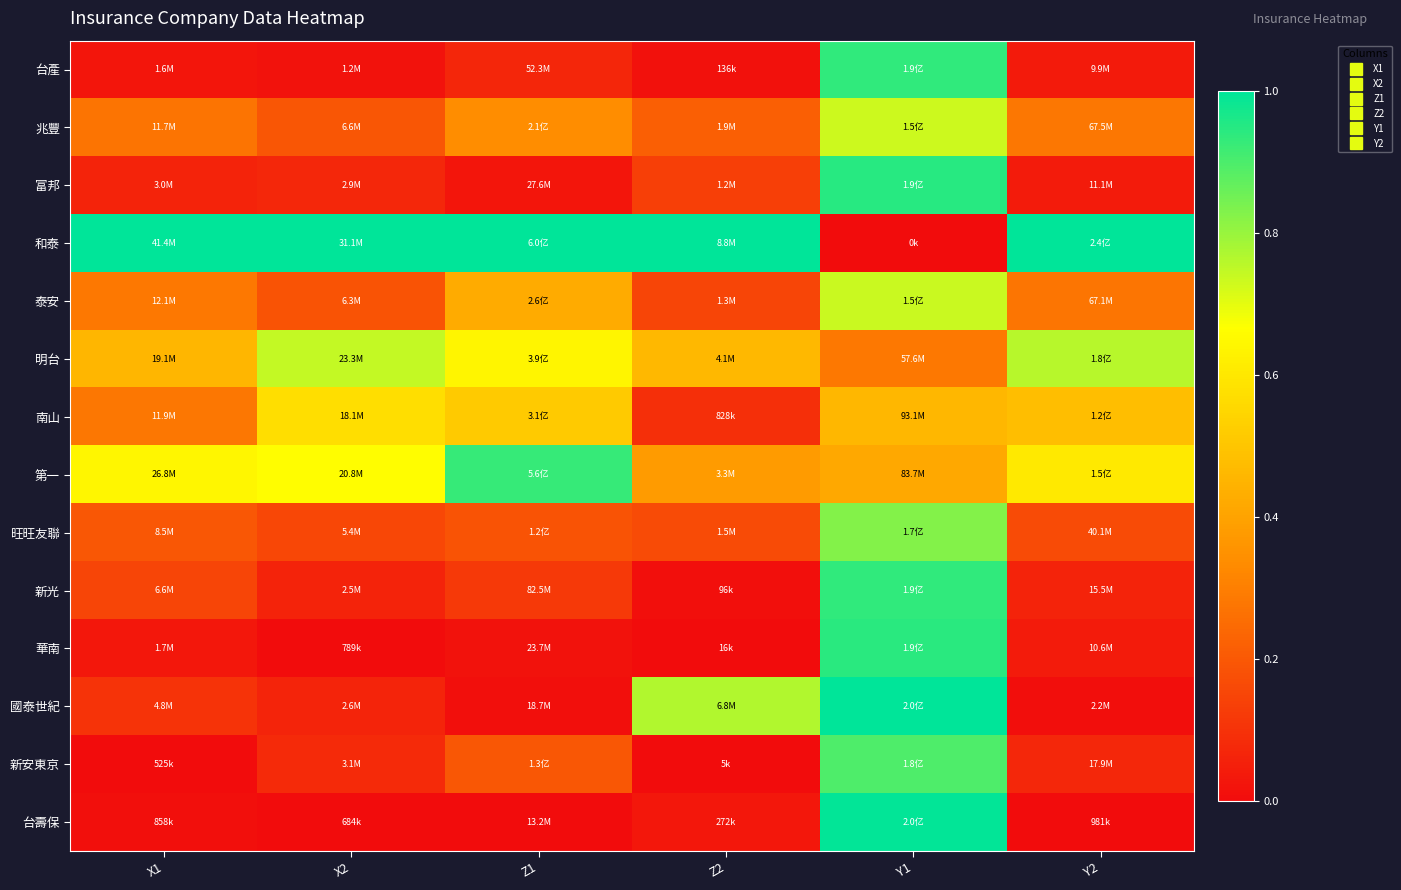

Reading left to right, list all the values displayed in this chart.

台產: X1=0.0	X2=0.0	Z1=0.1	Z2=0.0	Y1=0.9	Y2=0.0
兆豐: X1=0.3	X2=0.2	Z1=0.3	Z2=0.2	Y1=0.7	Y2=0.3
富邦: X1=0.1	X2=0.1	Z1=0.0	Z2=0.1	Y1=0.9	Y2=0.0
和泰: X1=1.0	X2=1.0	Z1=1.0	Z2=1.0	Y1=0.0	Y2=1.0
泰安: X1=0.3	X2=0.2	Z1=0.4	Z2=0.1	Y1=0.7	Y2=0.3
明台: X1=0.5	X2=0.7	Z1=0.6	Z2=0.5	Y1=0.3	Y2=0.8
南山: X1=0.3	X2=0.6	Z1=0.5	Z2=0.1	Y1=0.5	Y2=0.5
第一: X1=0.6	X2=0.7	Z1=0.9	Z2=0.4	Y1=0.4	Y2=0.6
旺旺友聯: X1=0.2	X2=0.2	Z1=0.2	Z2=0.2	Y1=0.8	Y2=0.2
新光: X1=0.1	X2=0.1	Z1=0.1	Z2=0.0	Y1=0.9	Y2=0.1
華南: X1=0.0	X2=0.0	Z1=0.0	Z2=0.0	Y1=0.9	Y2=0.0
國泰世紀: X1=0.1	X2=0.1	Z1=0.0	Z2=0.8	Y1=1.0	Y2=0.0
新安東京: X1=0.0	X2=0.1	Z1=0.2	Z2=0.0	Y1=0.9	Y2=0.1
台壽保: X1=0.0	X2=0.0	Z1=0.0	Z2=0.0	Y1=1.0	Y2=0.0